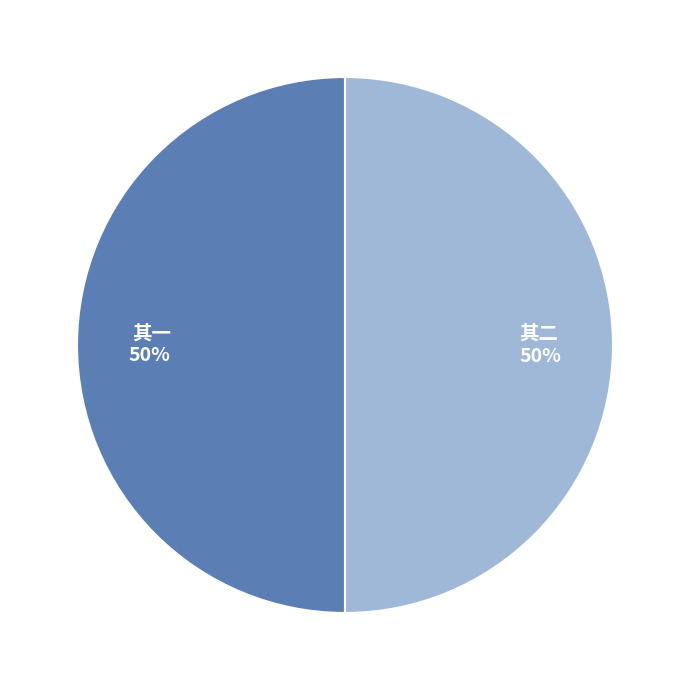

To the nearest percent, what is the average slice percentage?

50%